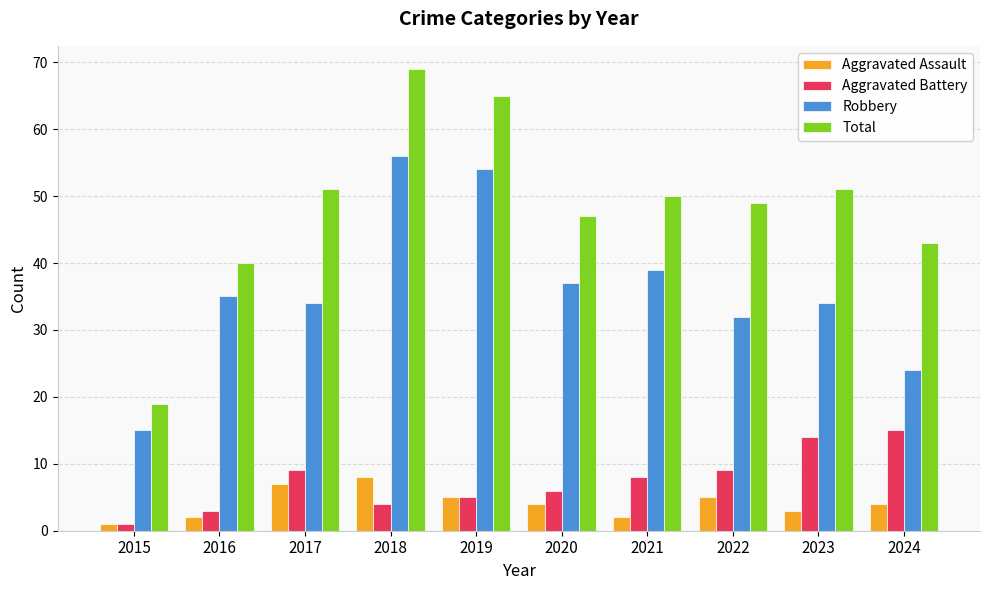

At which category is the sum across all series the highest?

2018